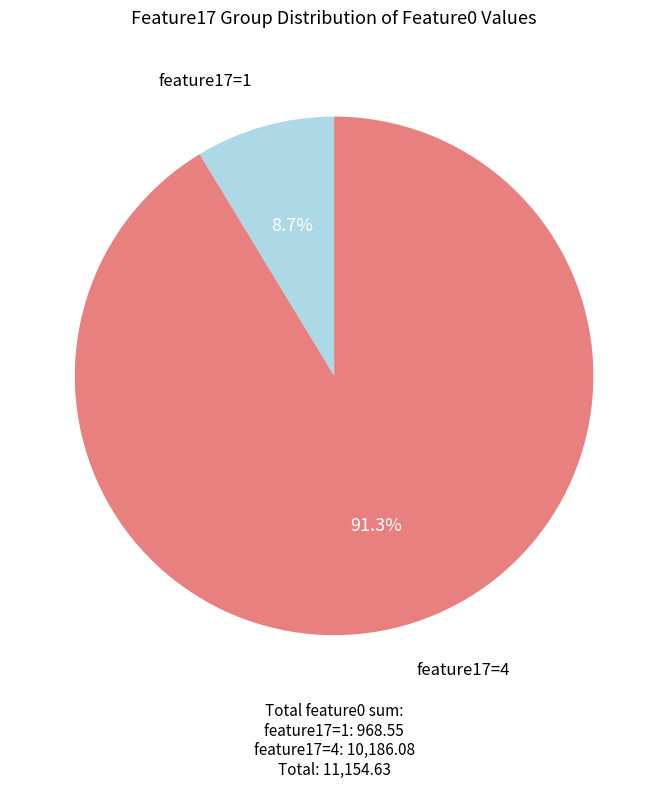

To the nearest percent, what is the average slice percentage?

50%